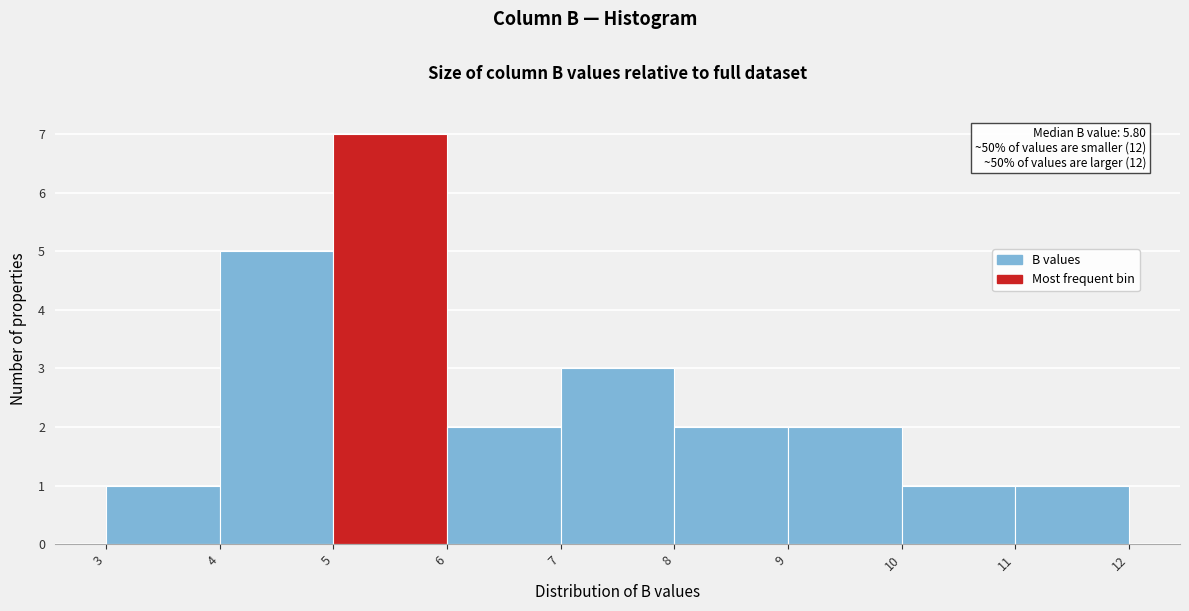

Over which range of the x-axis is the bar tallest?

5 to 6